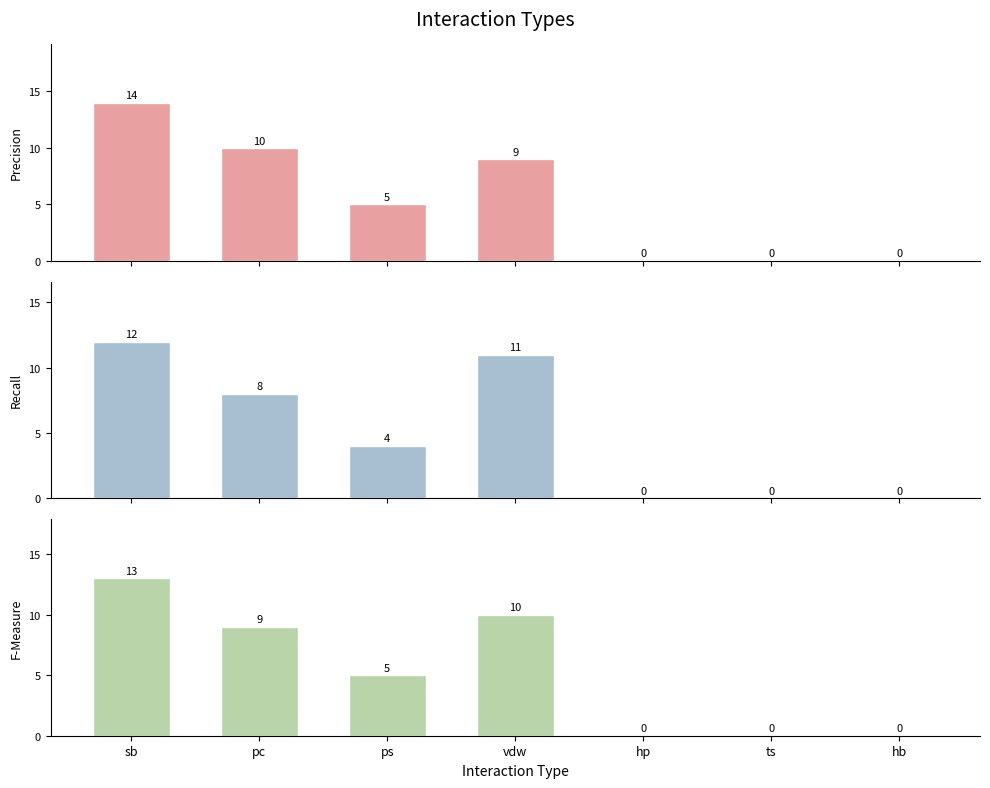

The value of Recall at pc is 3. True or false?

False